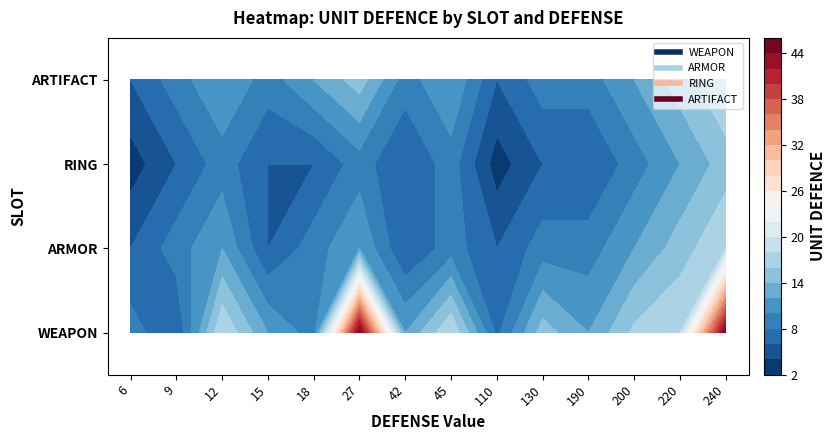

How many distinct data groups are displayed?

4